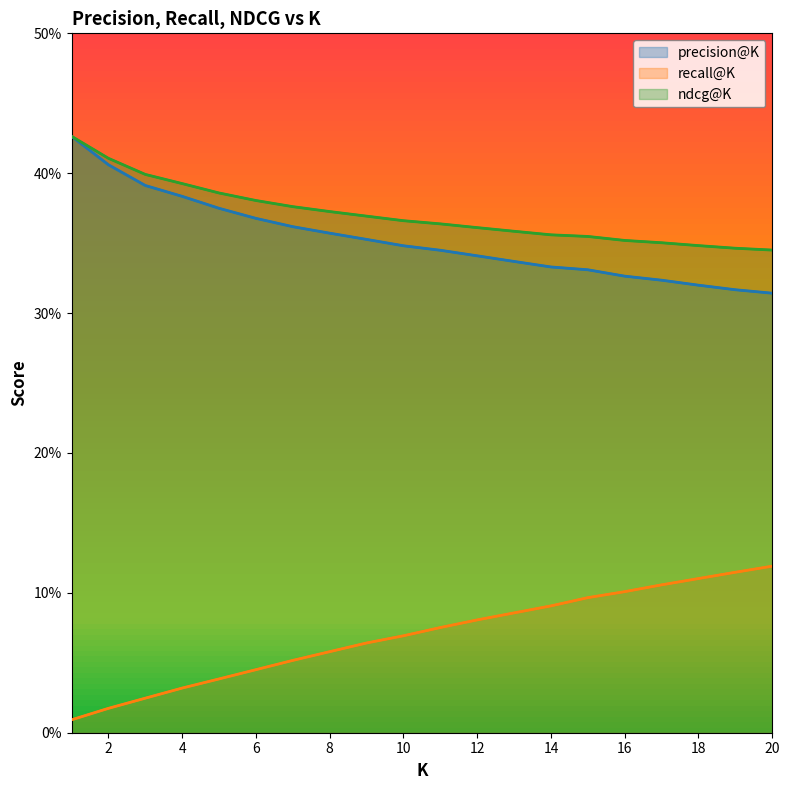

What are all the series names shown in the legend?

precision@K, recall@K, ndcg@K